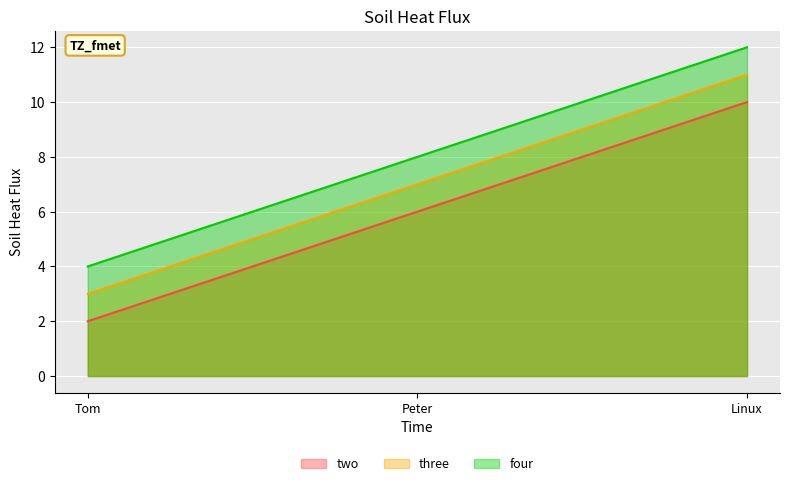

Where is two nearest to the value 6?

Peter